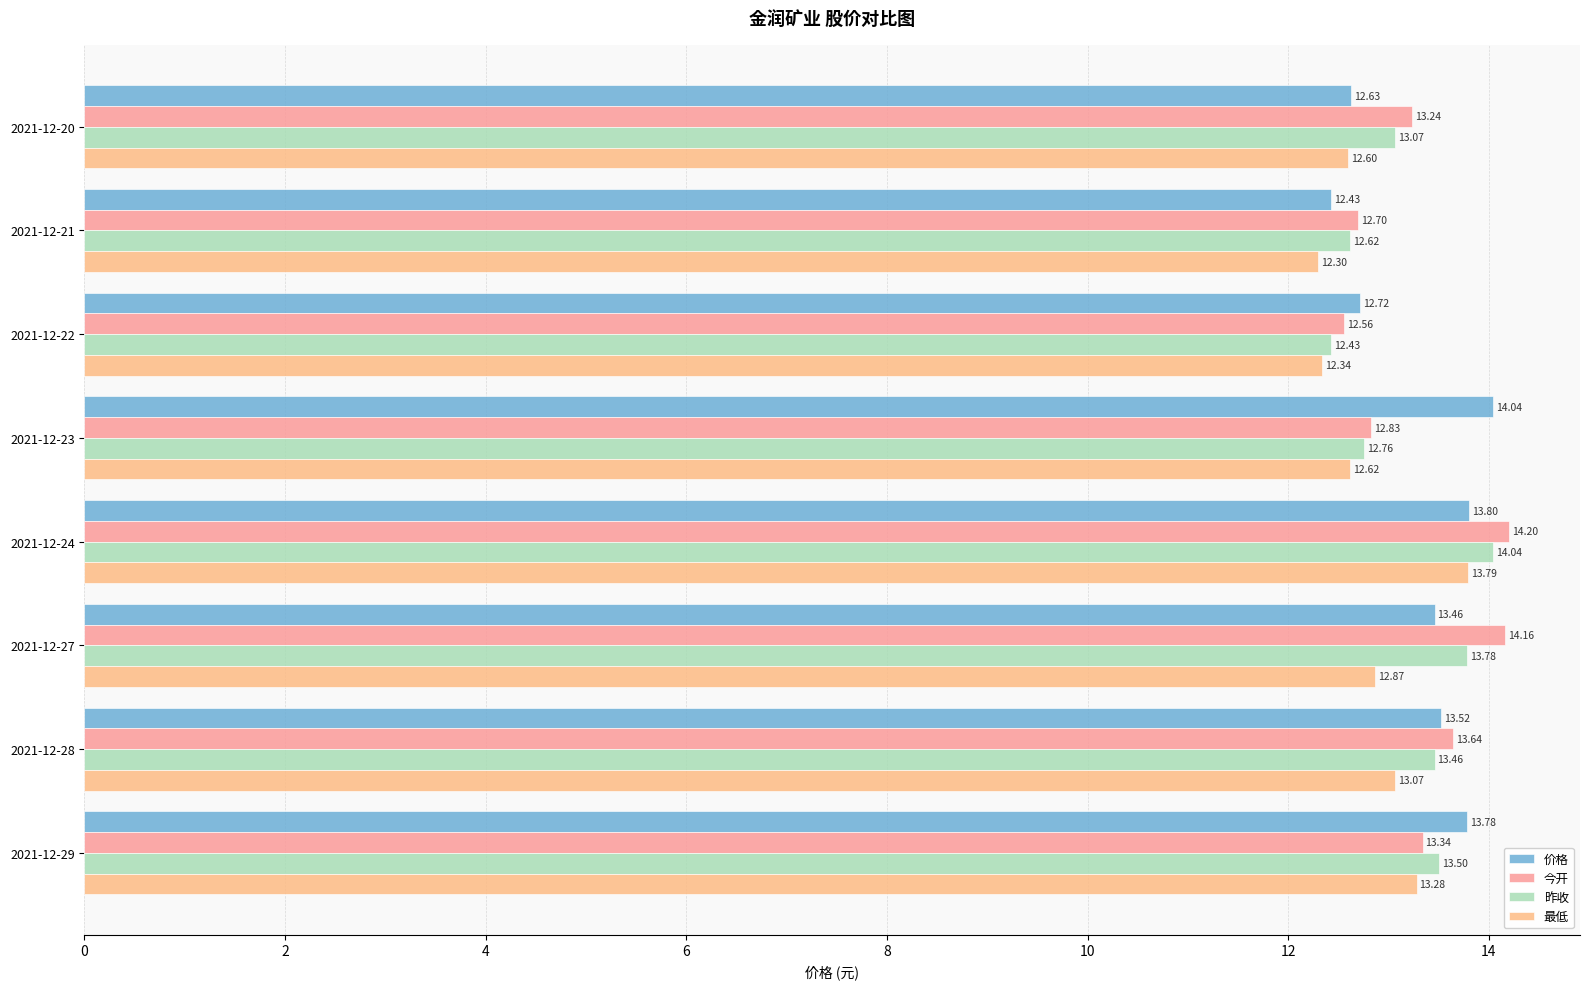

What is the minimum value for 昨收?

12.4